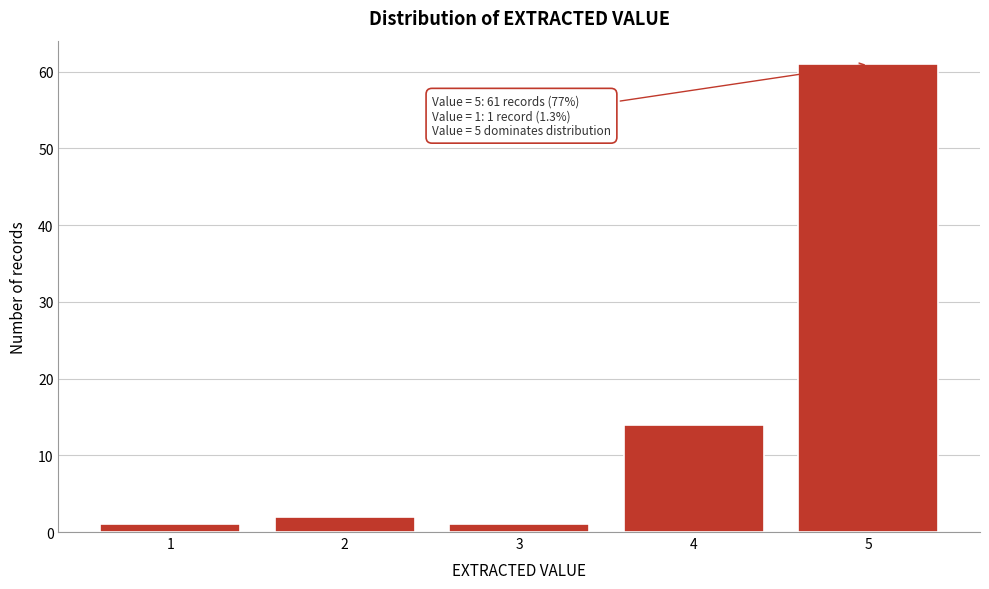

Reading left to right, list all the values displayed in this chart.

1=1	2=2	3=1	4=14	5=61